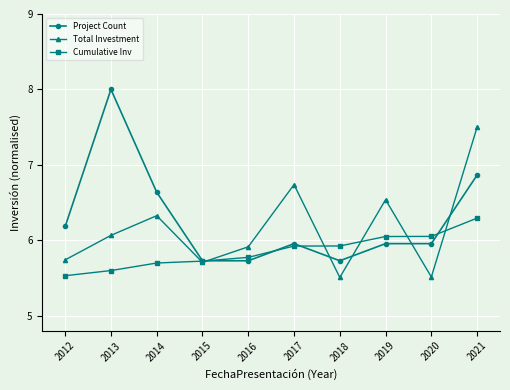

What is the sum of all Project Count values?

62.7